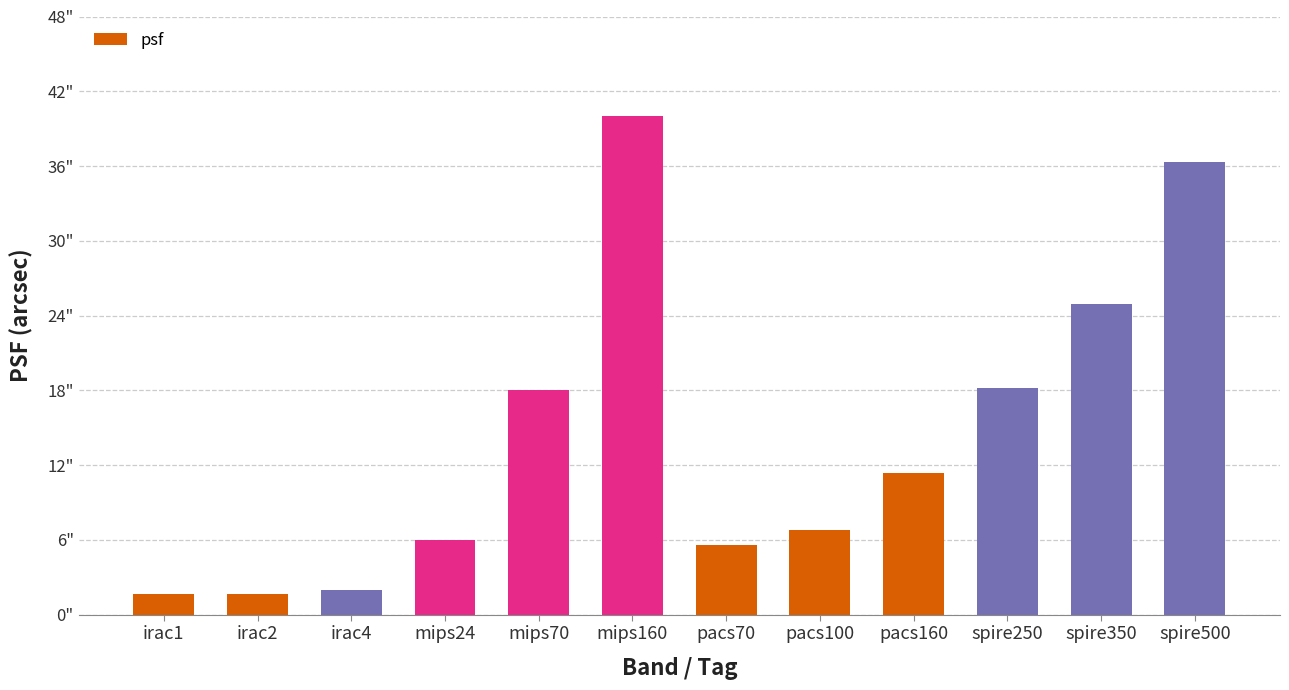

Are the bars horizontal?

No